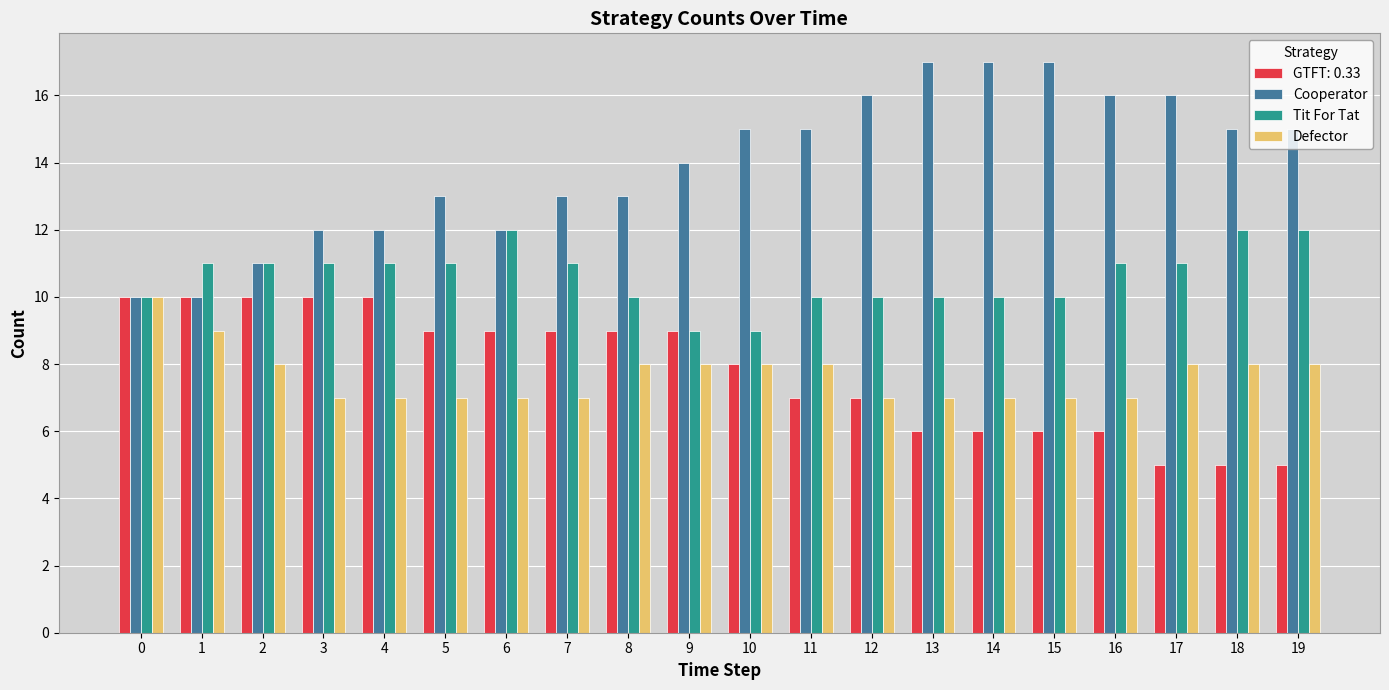

What is the sum of all Cooperator values?

279